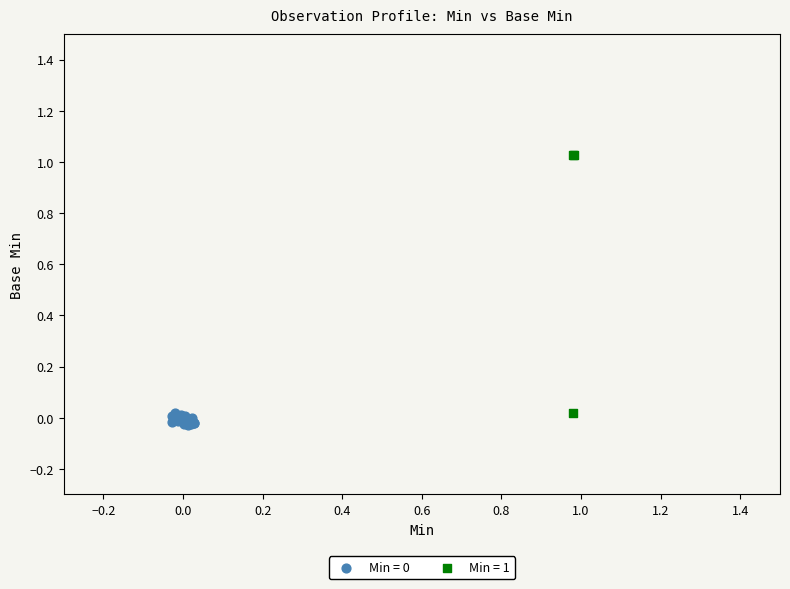

Which series has the widest spread of Y values?

Min = 1